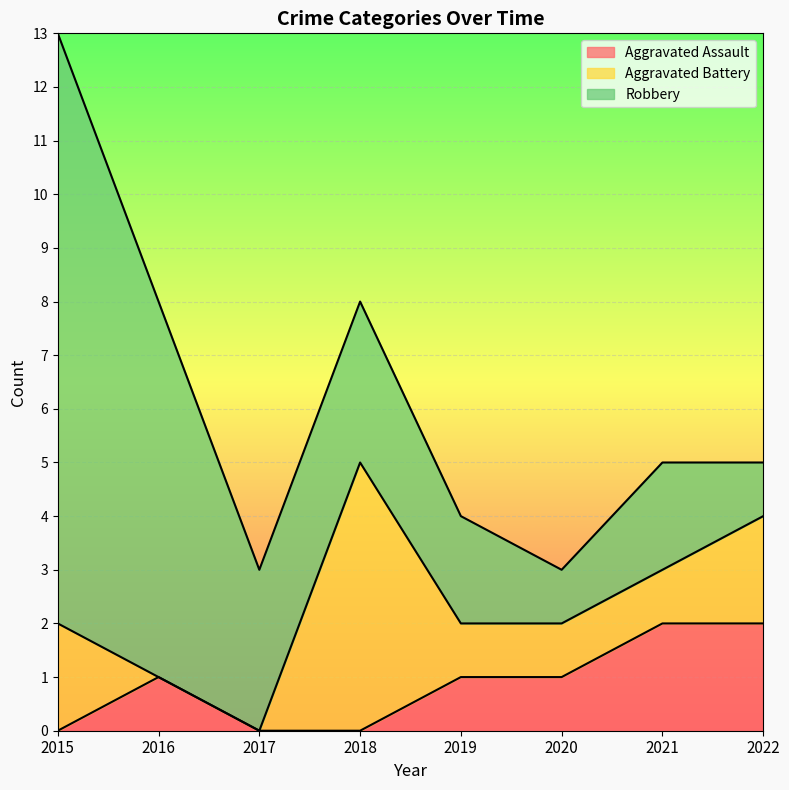

Which series ends up on top after the final intersection of Aggravated Battery and Aggravated Assault?

Aggravated Assault